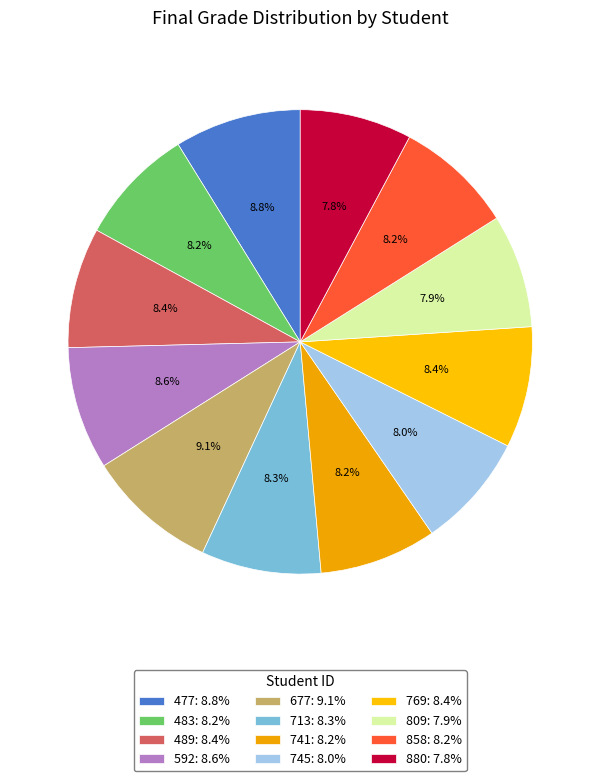

To the nearest percent, what is the combined percentage of 713 and 677?

17%